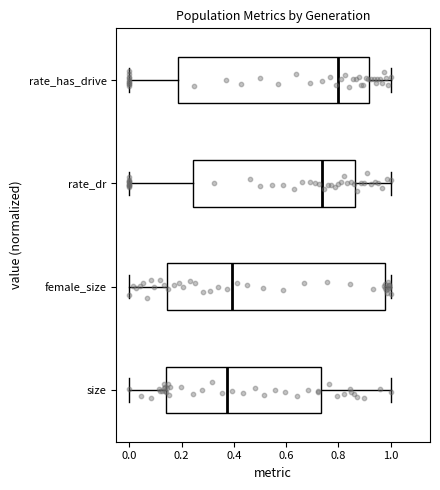

Comparing the boxes themselves (not the whiskers), which one is the widest?

female_size